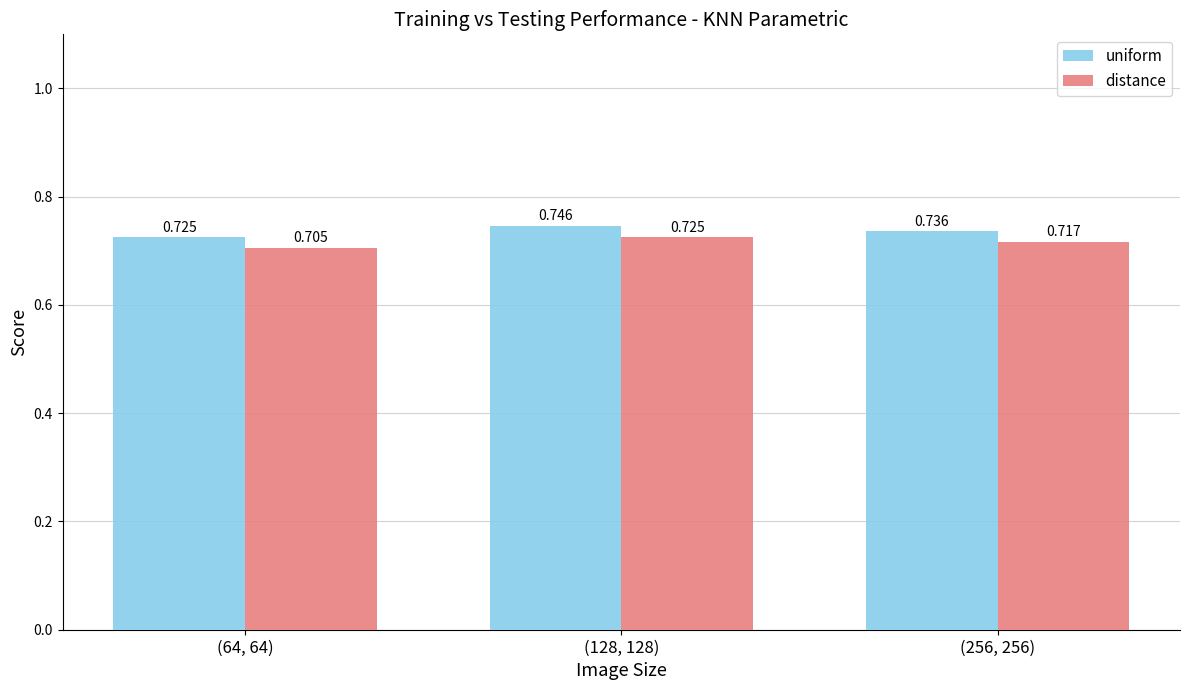

What position from the right is (128, 128)?

2